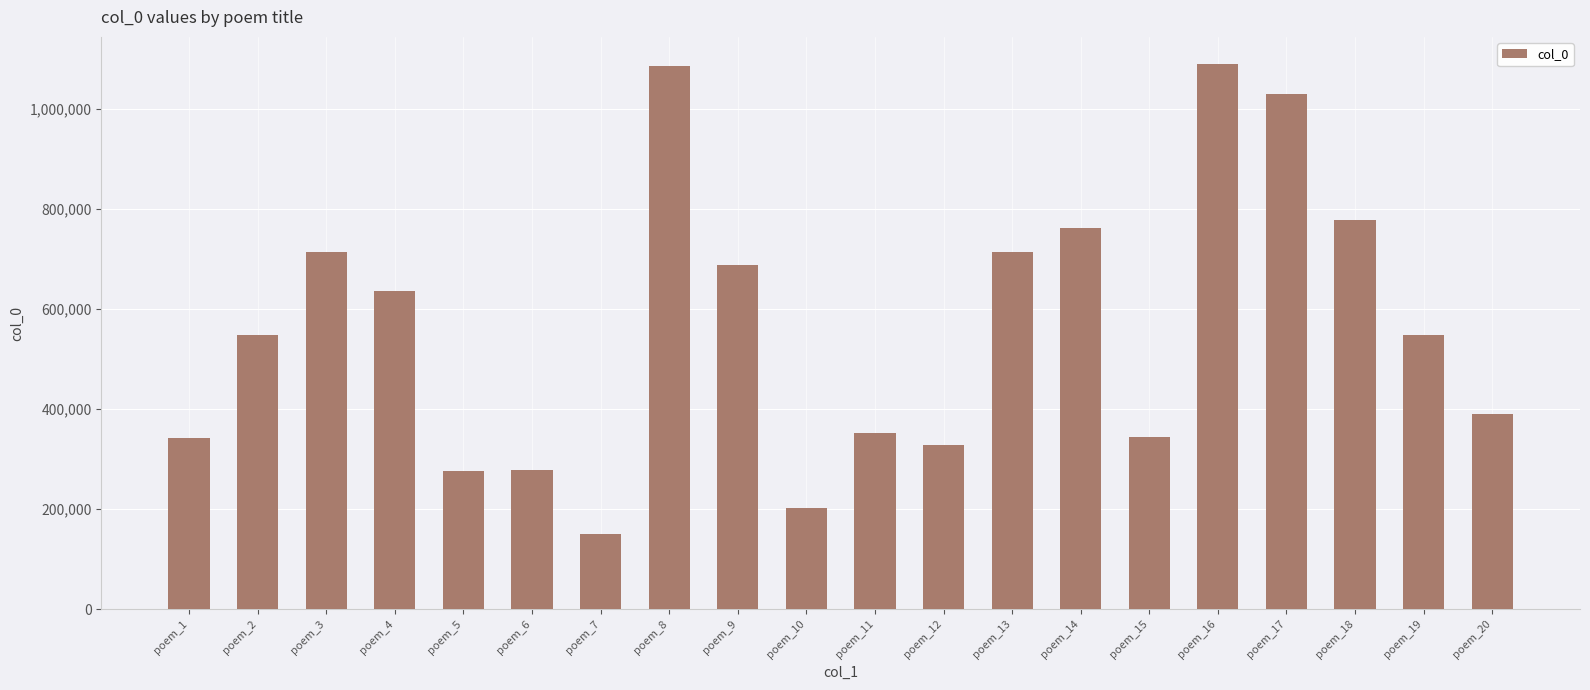

What is the minimum value shown in the chart?

150838